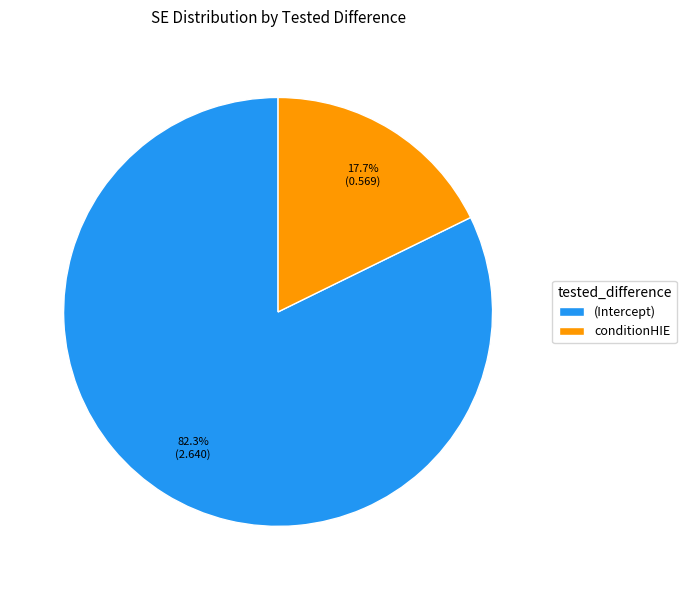

Is there a majority slice in this chart?

Yes